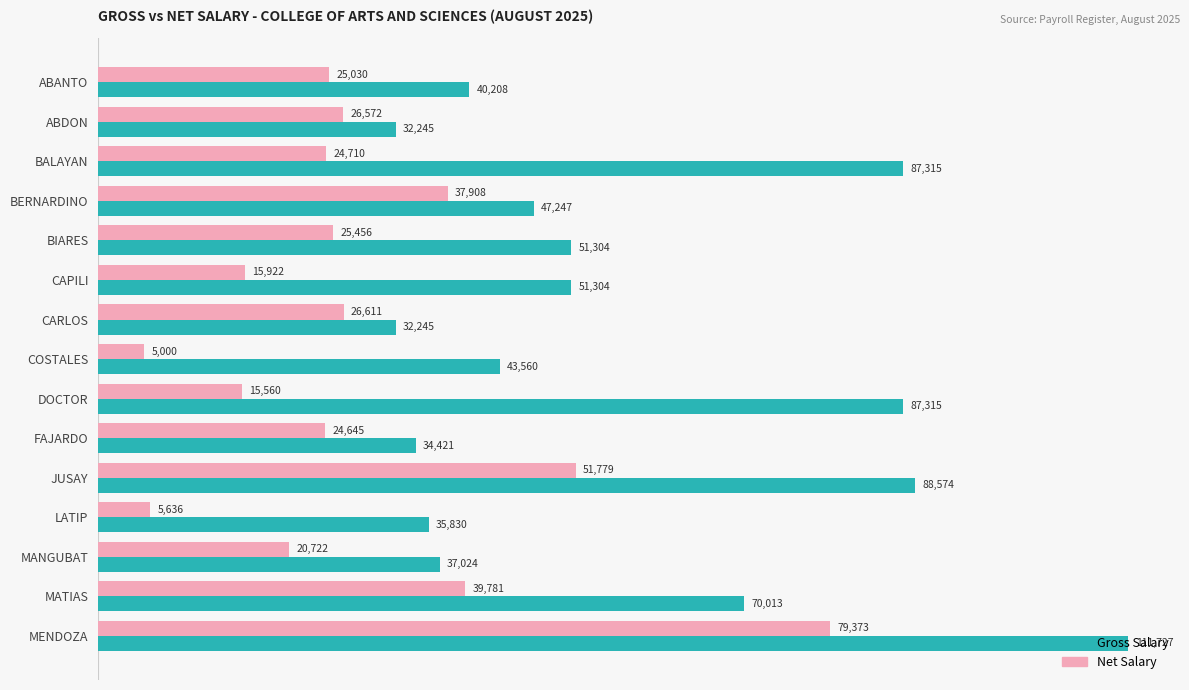

What is the approximate value of Gross Salary at DOCTOR?

87315.0